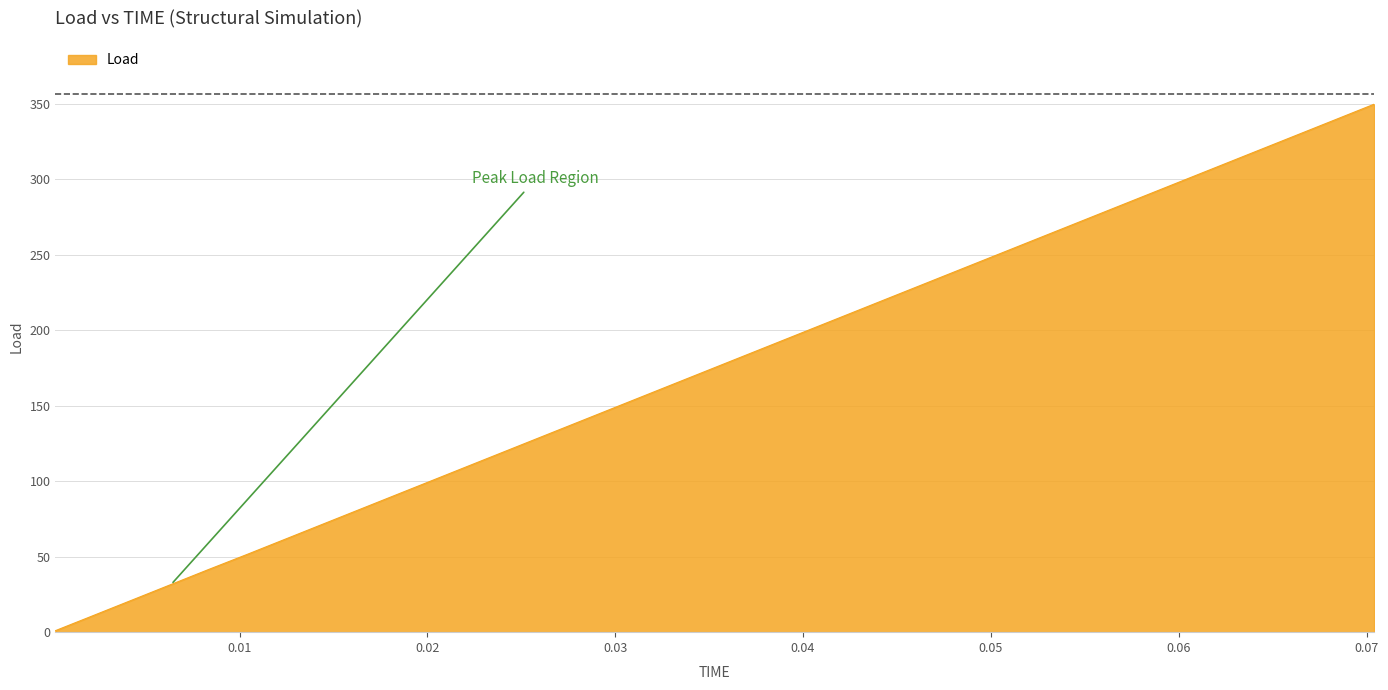

What is the minimum value shown in the chart?

1.0